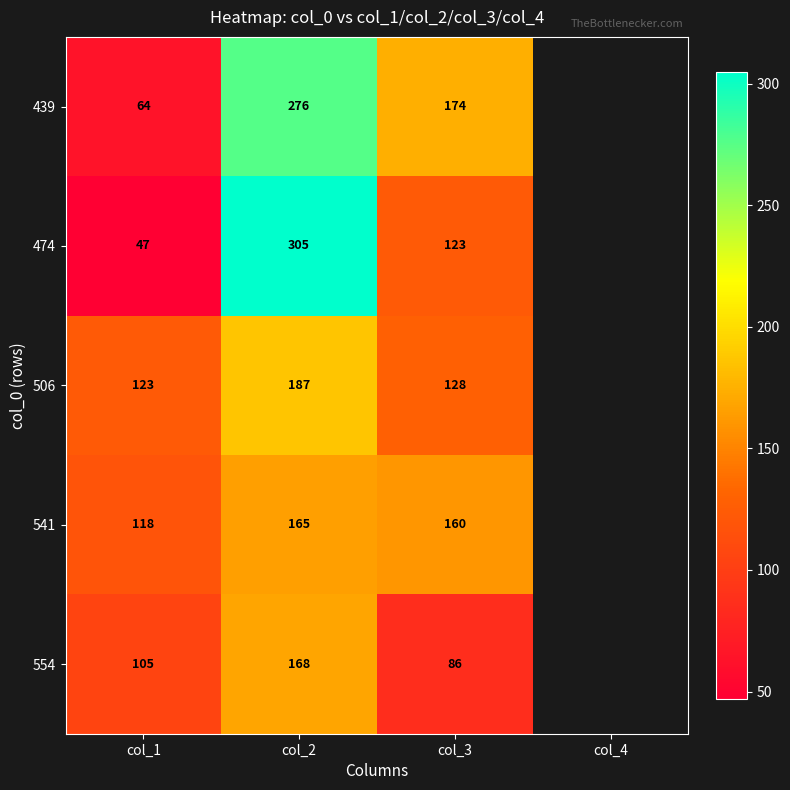

The value of 541 at col_1 is 66. True or false?

False